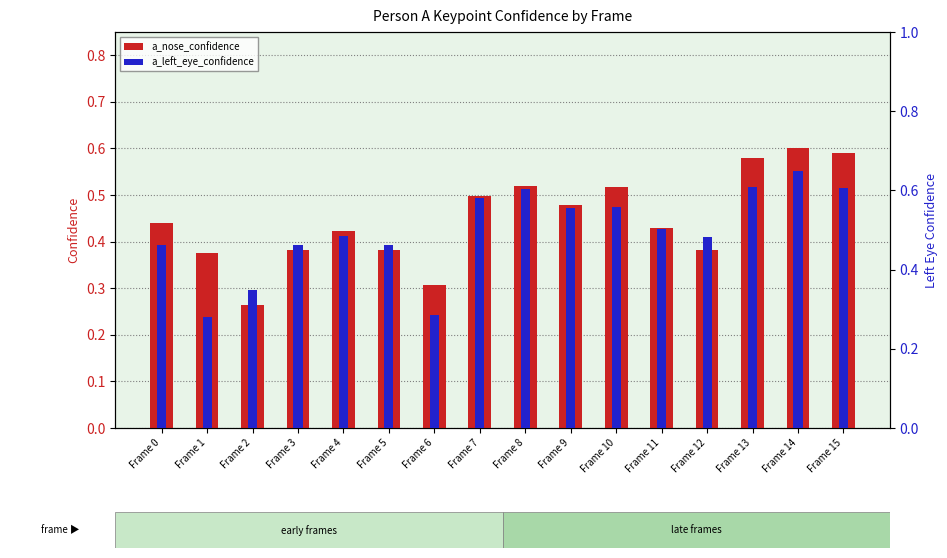

What is the difference between the highest and lowest values at Frame 9?

0.1